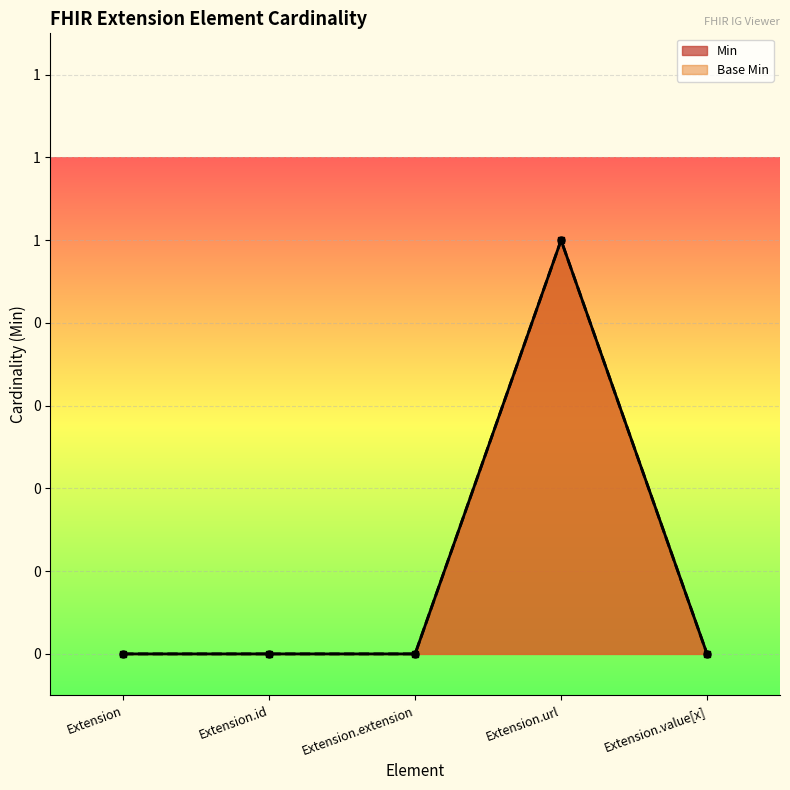

In Min, how many points are higher than both neighbors (excluding endpoints)?

1